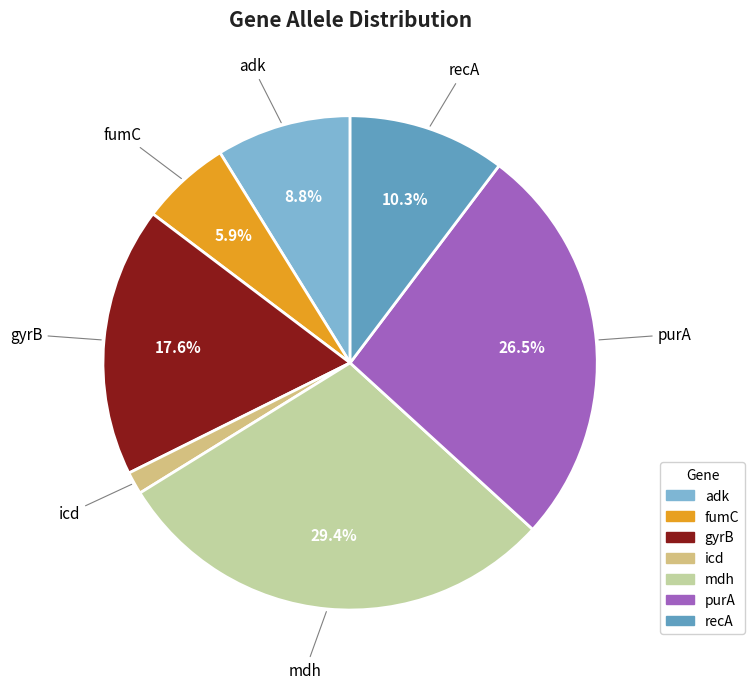

How many segments does this pie chart have?

7